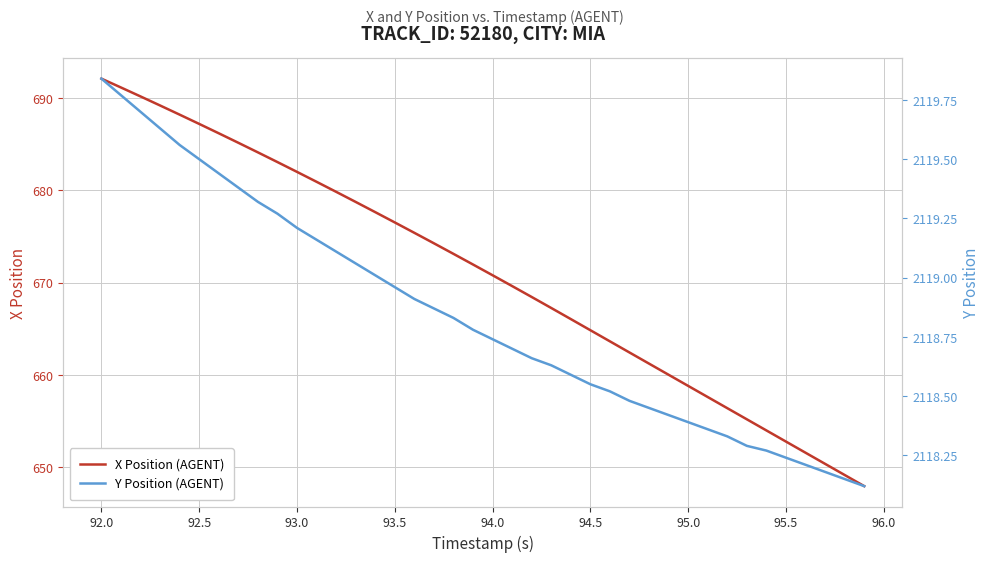

What is the value of the X Position (AGENT) point at the 36th from the left?

652.8